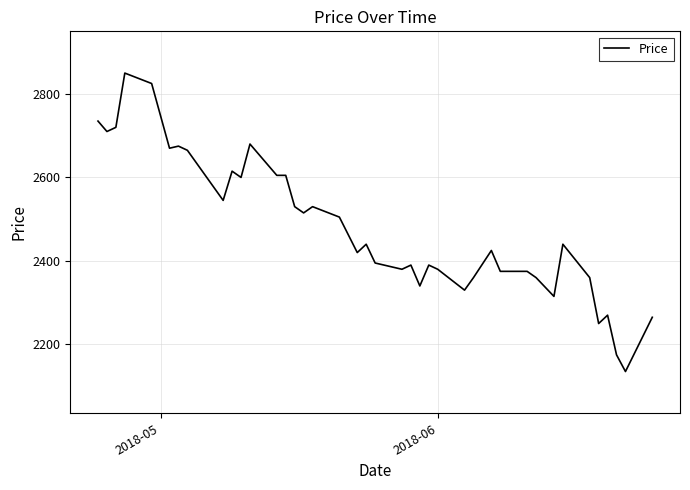

Does the chart display data point markers on the line(s)?

No